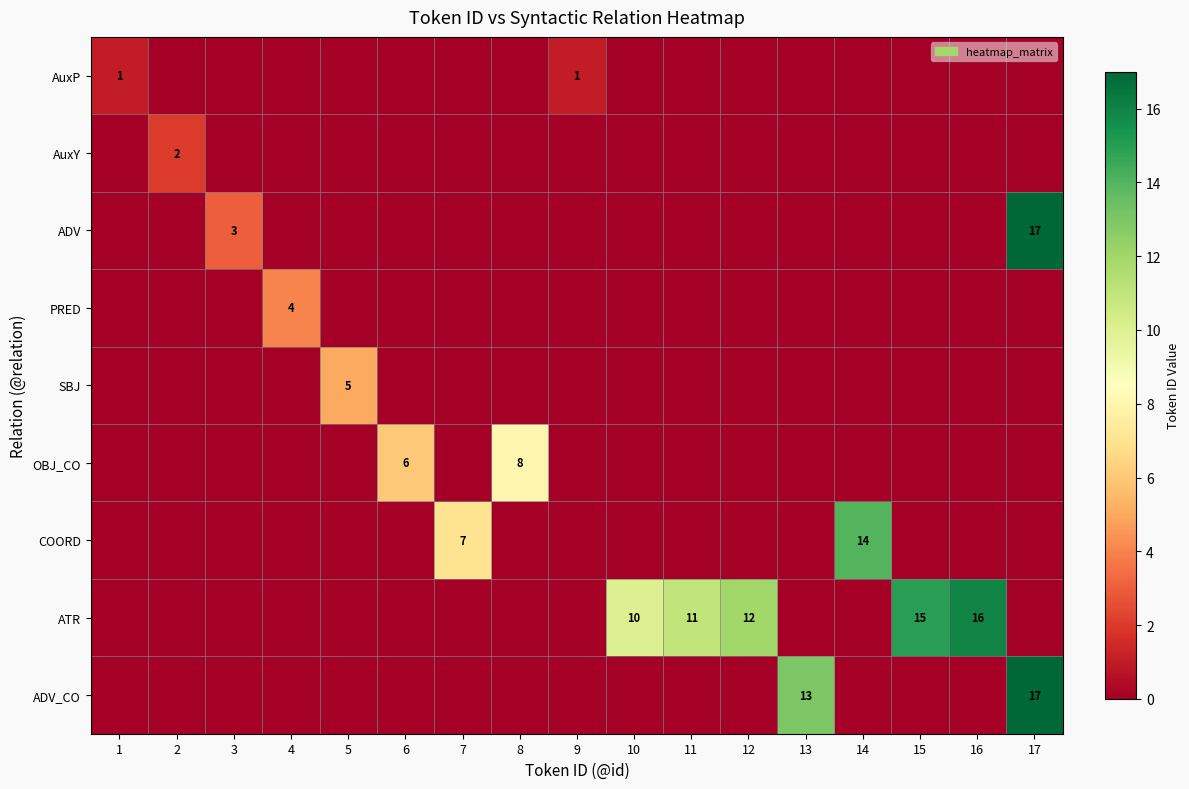

At which label does ADV reach its peak?

17